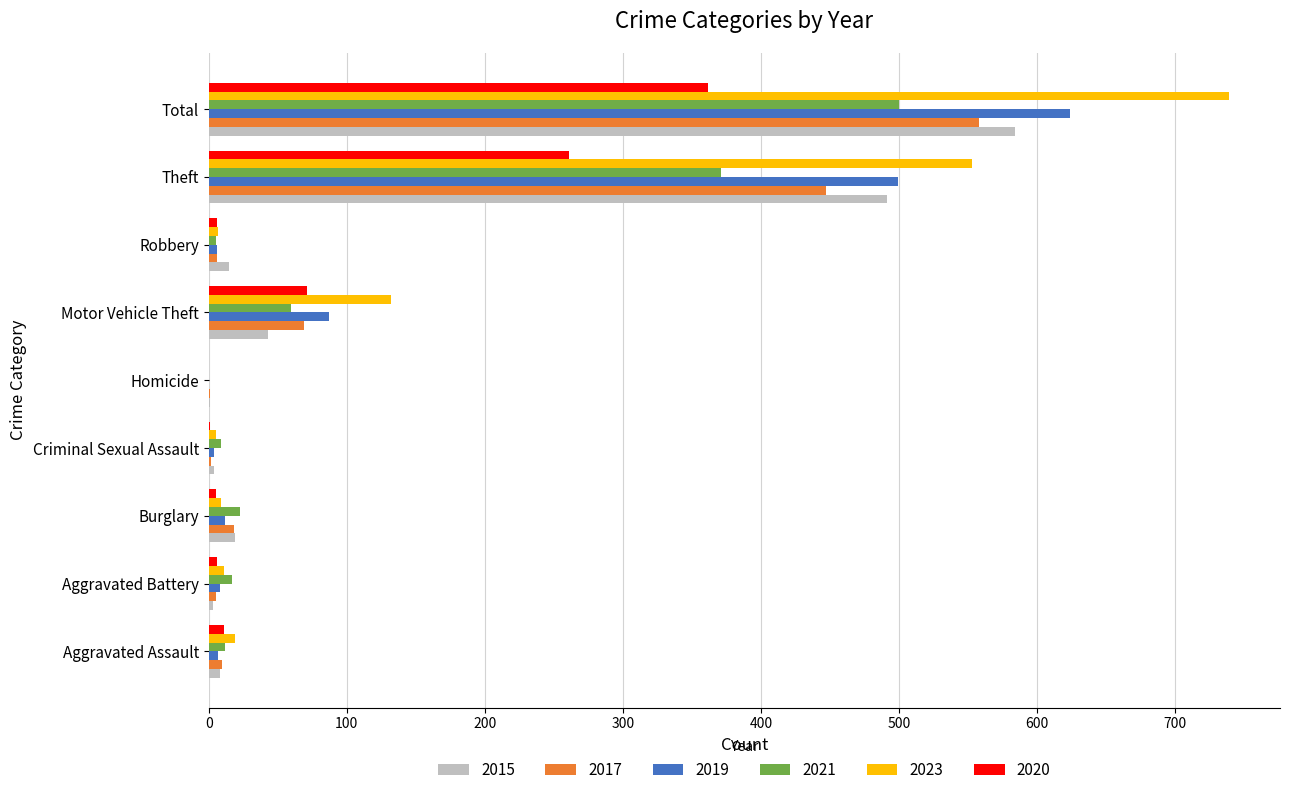

What is the sum of the 2020 values at Burglary and Theft?

266